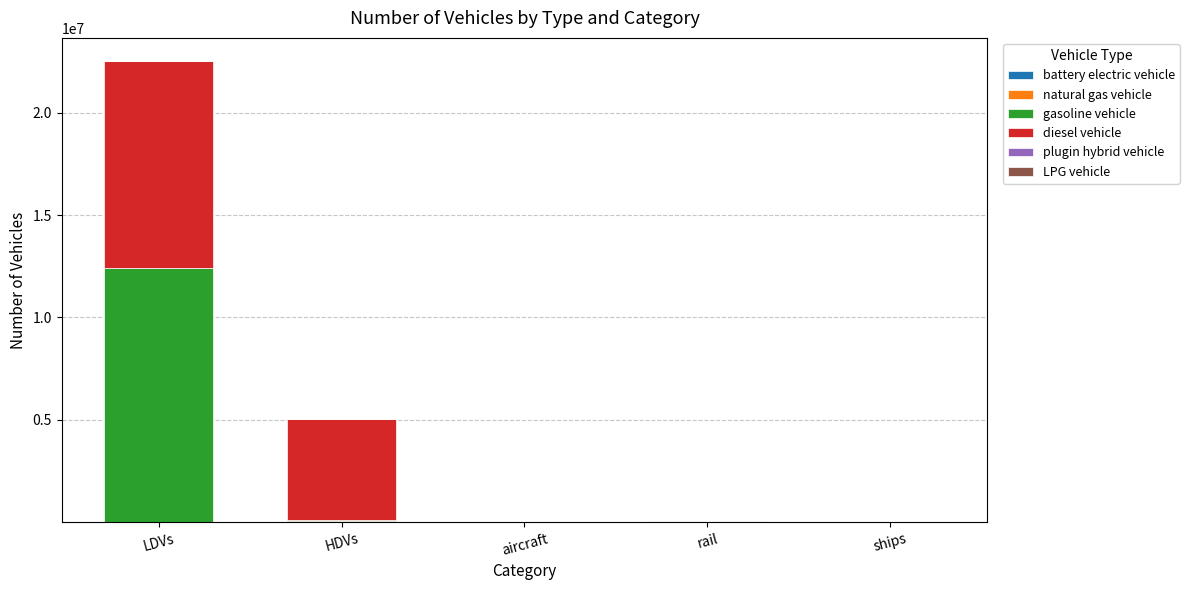

At which category is the sum across all series the highest?

LDVs